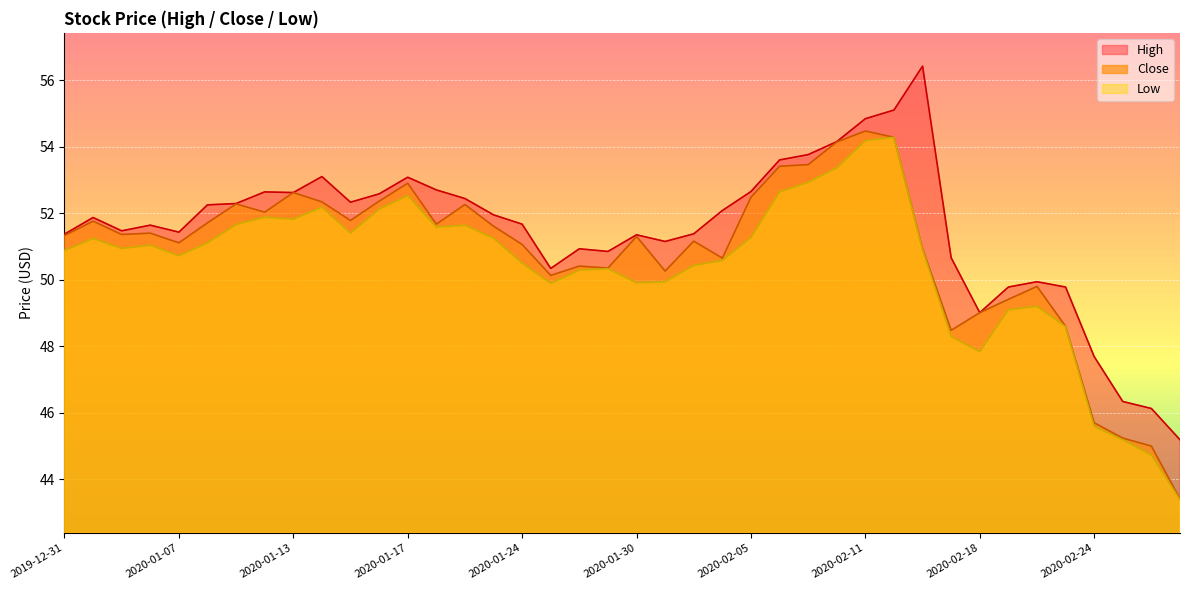

List the series in order of their peak value, highest first.

High, Close, Low